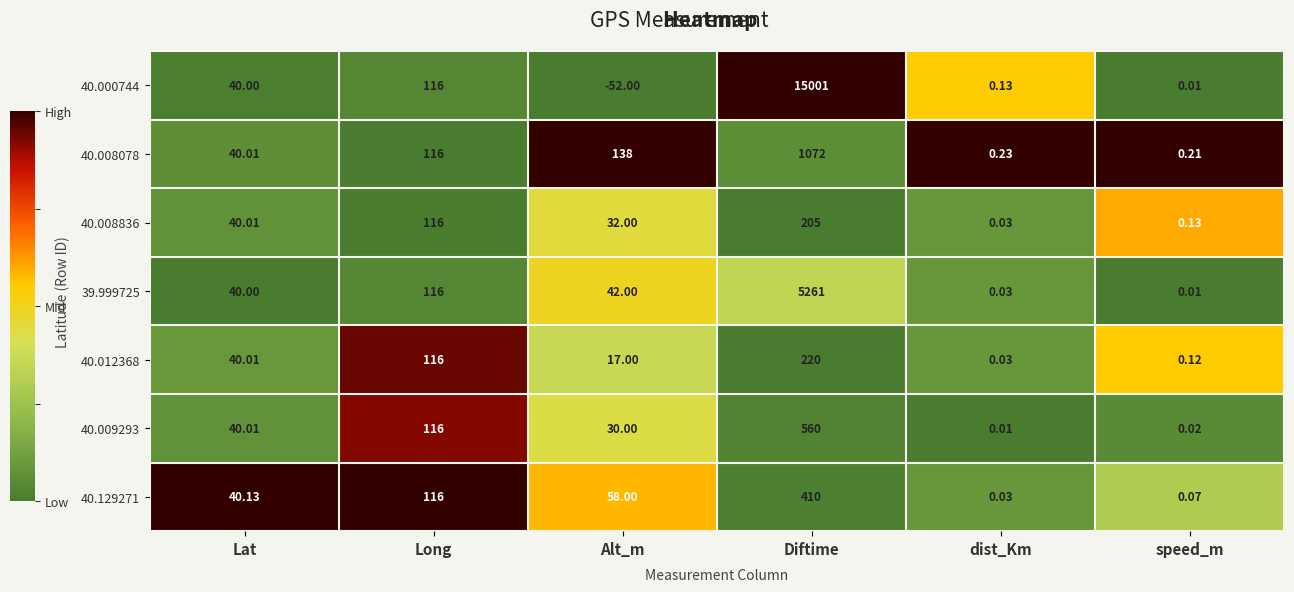

Which series has the largest total across all categories?

40.000744